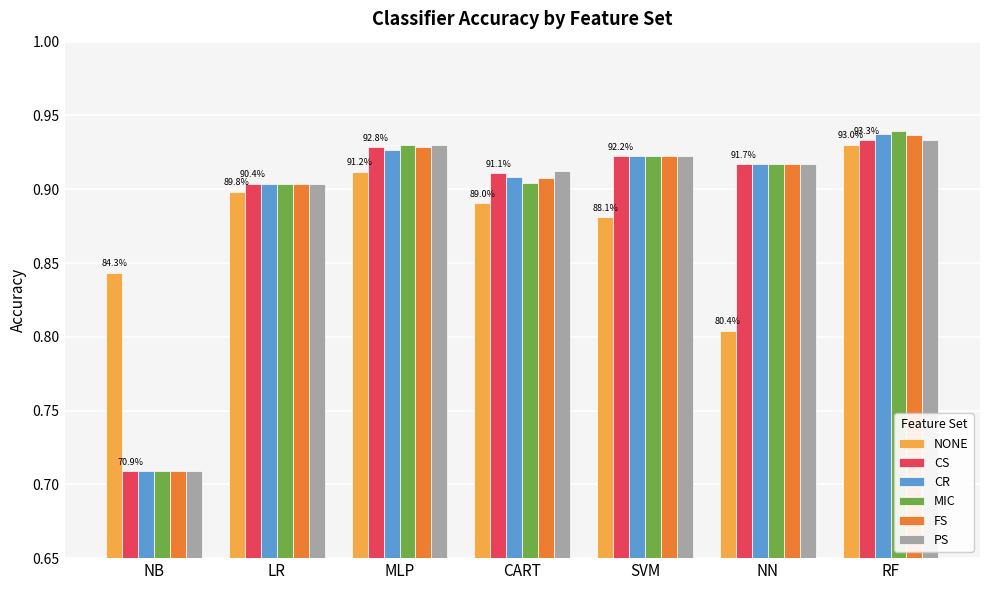

What is the sum of all PS values?

6.2